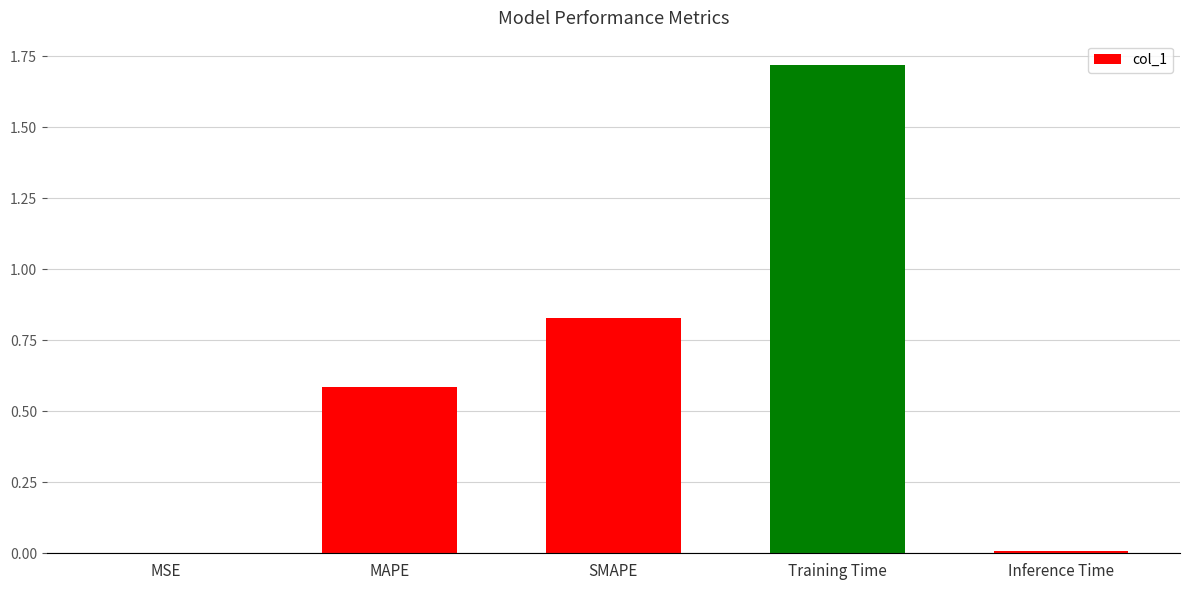

Are the bars horizontal?

No